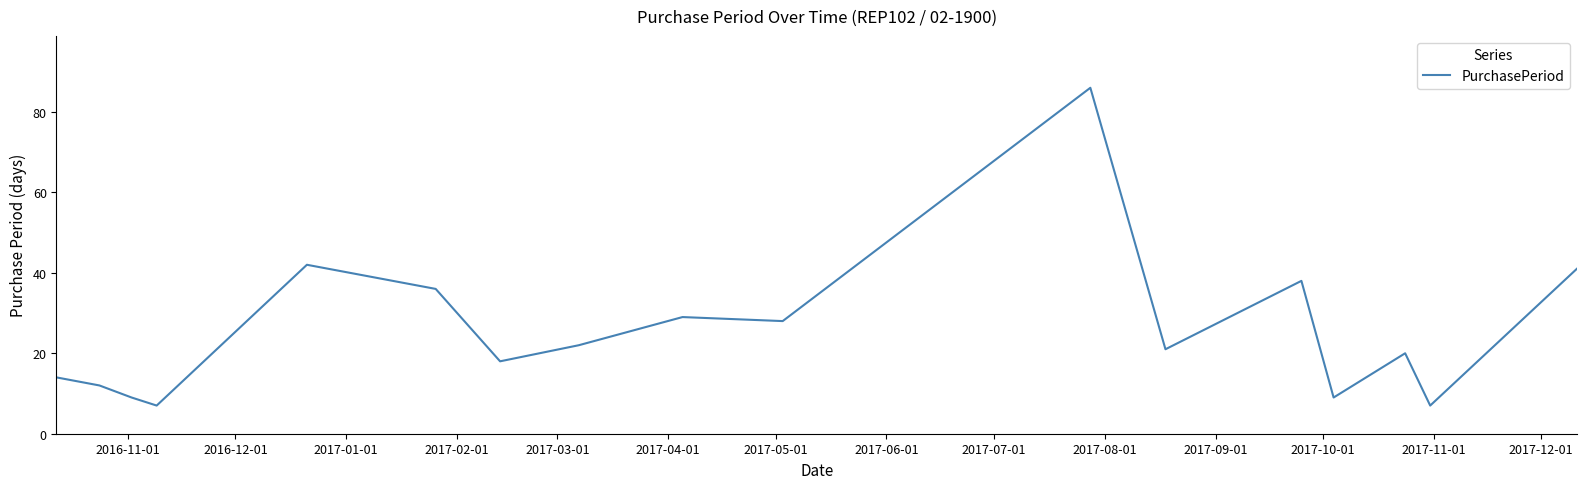

What is the maximum value shown in the chart?

86